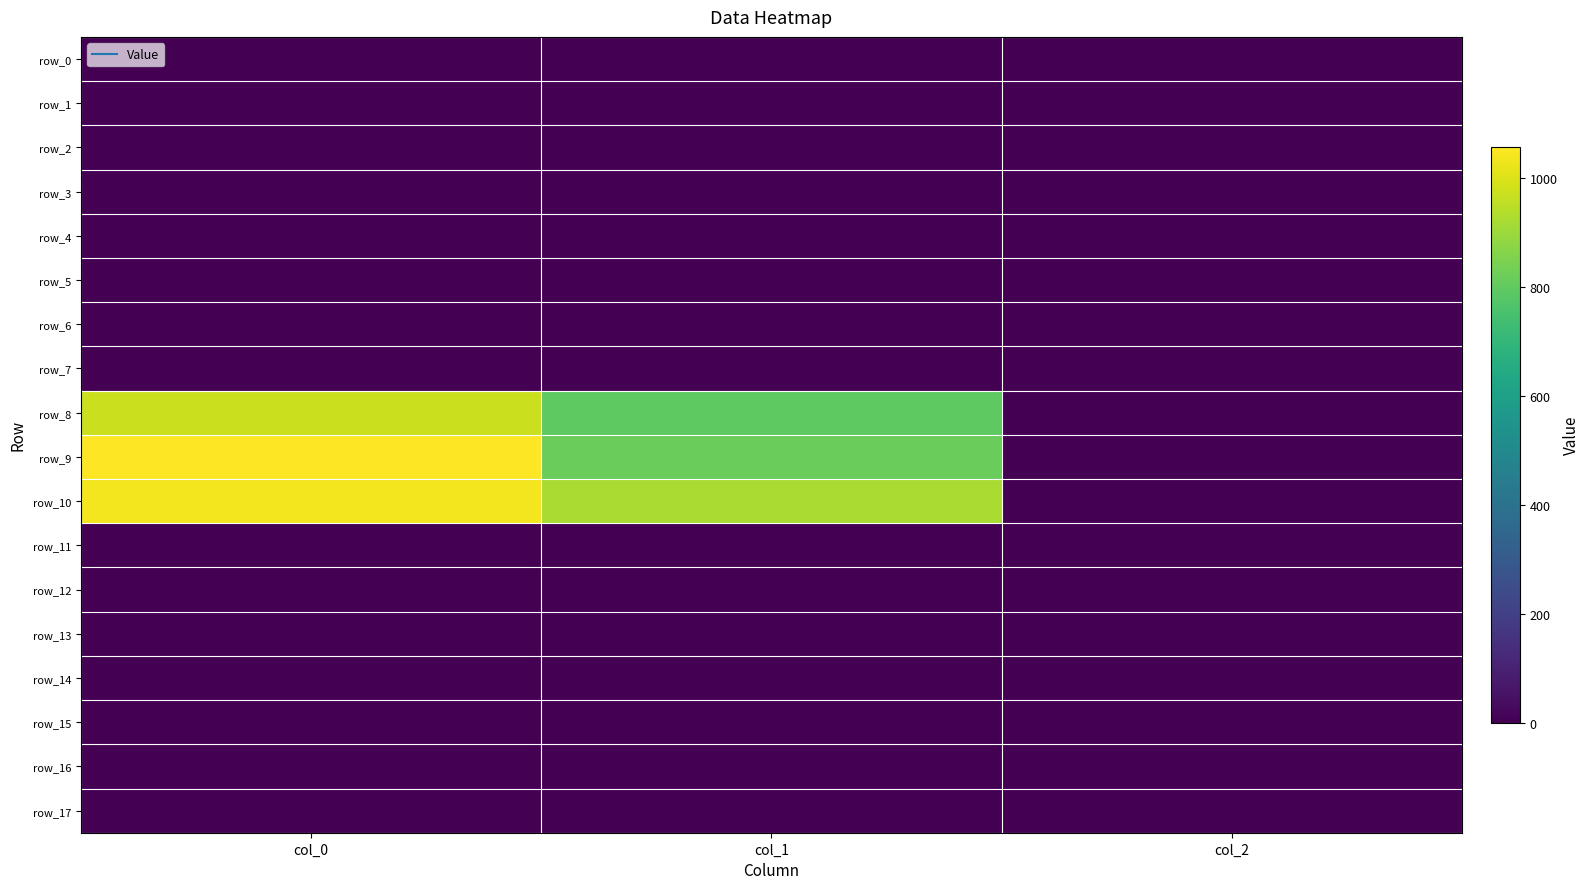

Reading left to right, transcribe all the data shown in this chart.

row_0: col_0=0.0	col_1=0.0	col_2=0.0
row_1: col_0=0.0	col_1=0.0	col_2=0.0
row_2: col_0=0.0	col_1=0.0	col_2=0.0
row_3: col_0=0.0	col_1=0.0	col_2=0.0
row_4: col_0=0.0	col_1=0.0	col_2=0.0
row_5: col_0=0.0	col_1=0.0	col_2=0.0
row_6: col_0=0.0	col_1=0.0	col_2=0.0
row_7: col_0=0.0	col_1=0.0	col_2=0.0
row_8: col_0=970.0	col_1=793.1	col_2=2.0
row_9: col_0=1056.7	col_1=816.8	col_2=2.0
row_10: col_0=1036.7	col_1=921.4	col_2=2.0
row_11: col_0=0.0	col_1=0.0	col_2=0.0
row_12: col_0=0.0	col_1=0.0	col_2=0.0
row_13: col_0=0.0	col_1=0.0	col_2=0.0
row_14: col_0=0.0	col_1=0.0	col_2=0.0
row_15: col_0=0.0	col_1=0.0	col_2=0.0
row_16: col_0=0.0	col_1=0.0	col_2=0.0
row_17: col_0=0.0	col_1=0.0	col_2=0.0